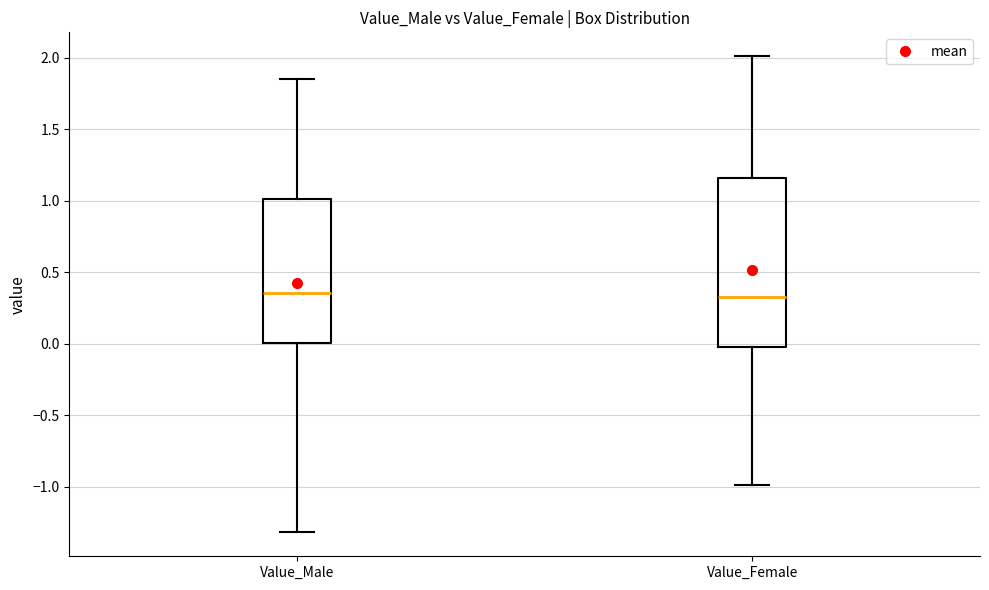

Reading left to right, transcribe this box plot: for each box, give where its median line is, the range the box spans, and where its two whiskers end, as read against the y-axis. The values are not printed on the chart, so give them approximately, as read against the axis.

Value_Male: median 0.35, box 0.00 to 1.00, whiskers -1.30 to 1.85
Value_Female: median 0.35, box 0.00 to 1.15, whiskers -1.00 to 2.00